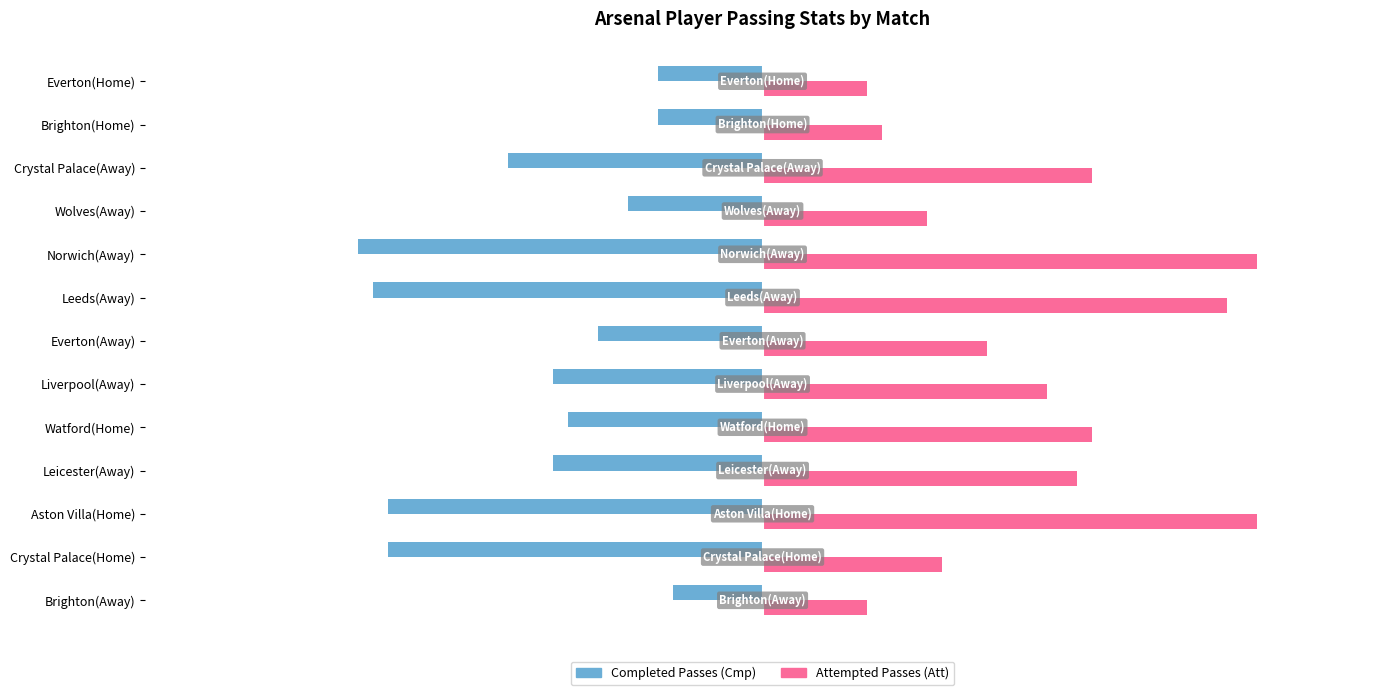

What is the maximum value shown in the chart?

33